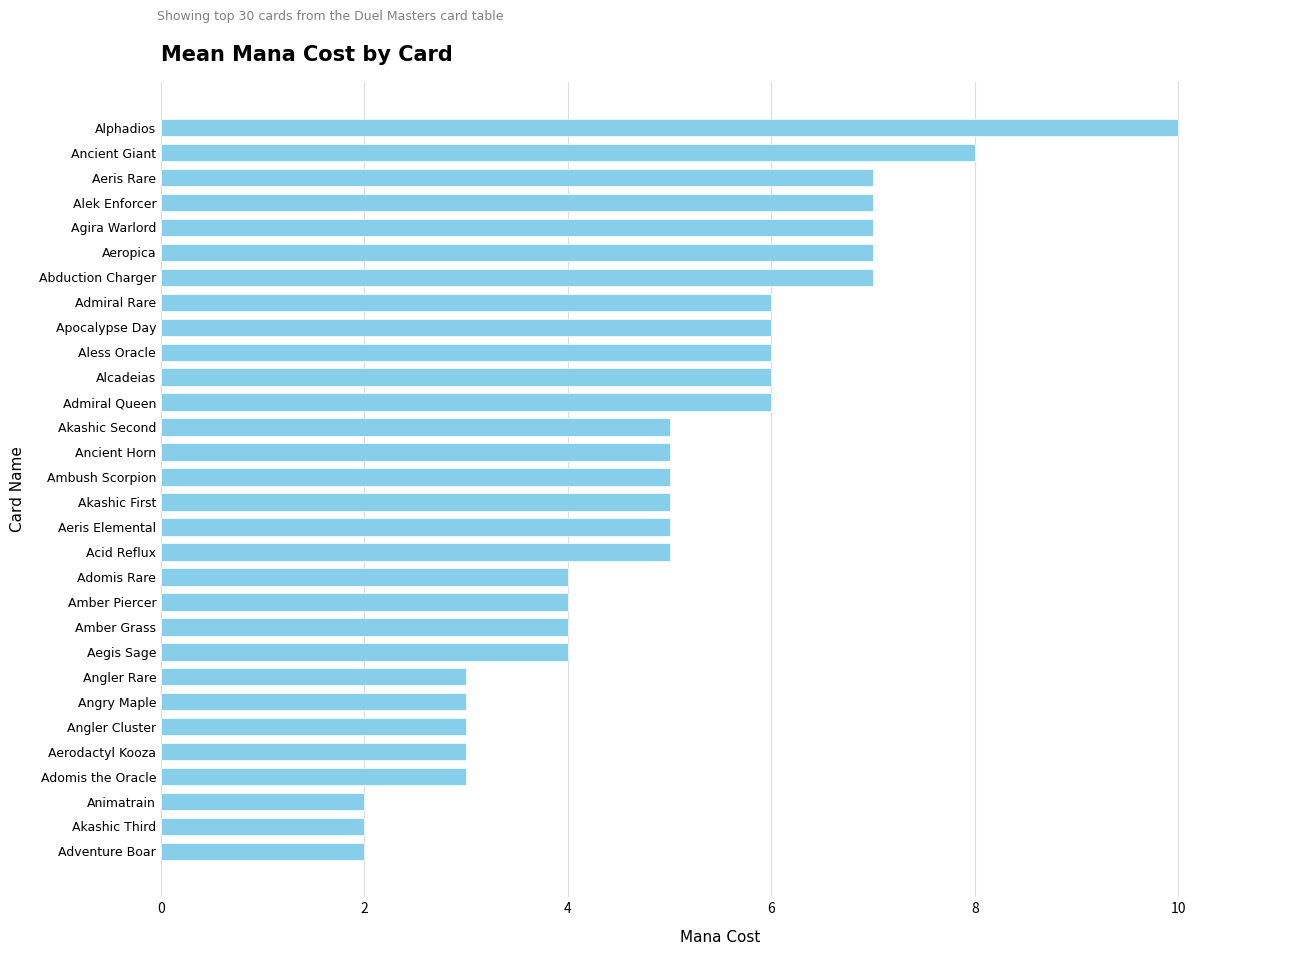

How many distinct data groups are displayed?

1